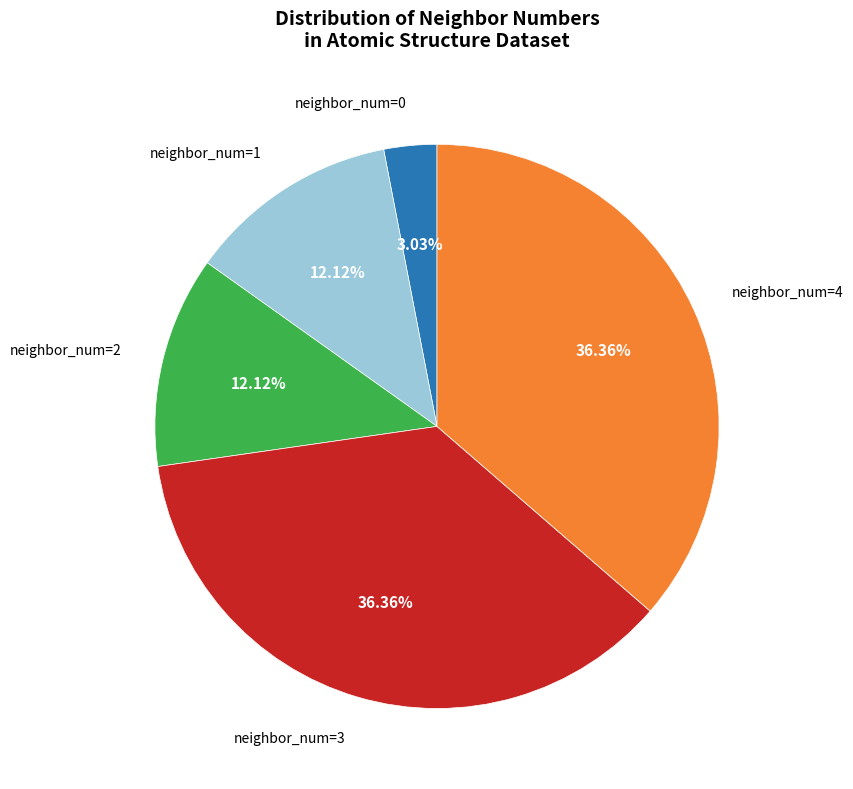

Count the number of slices in the pie.

5